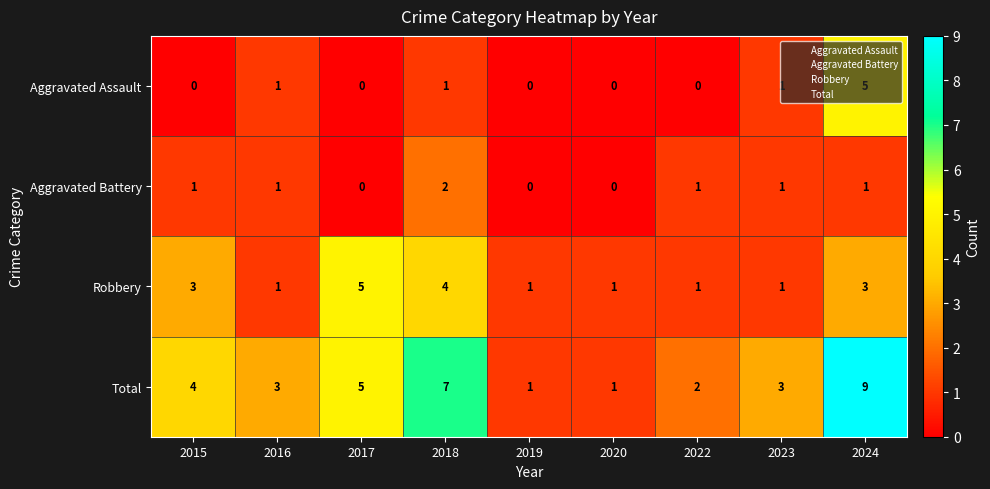

What is the difference between the maximum and minimum values in the Total series?

8